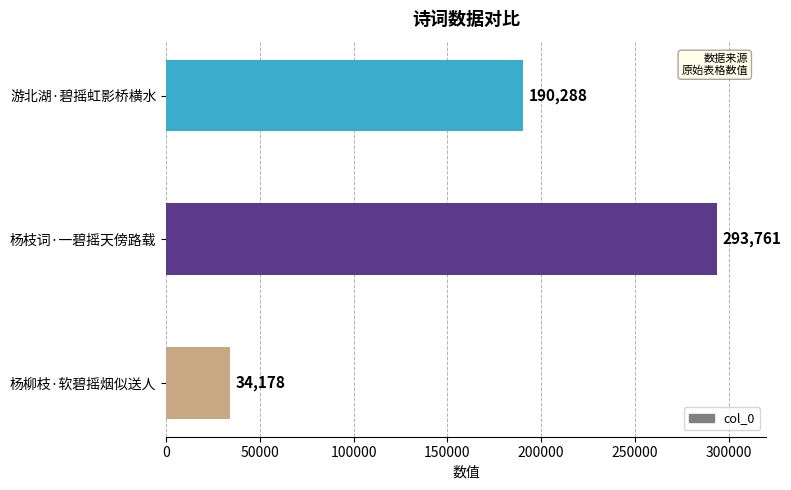

Count the number of data series in this chart.

1